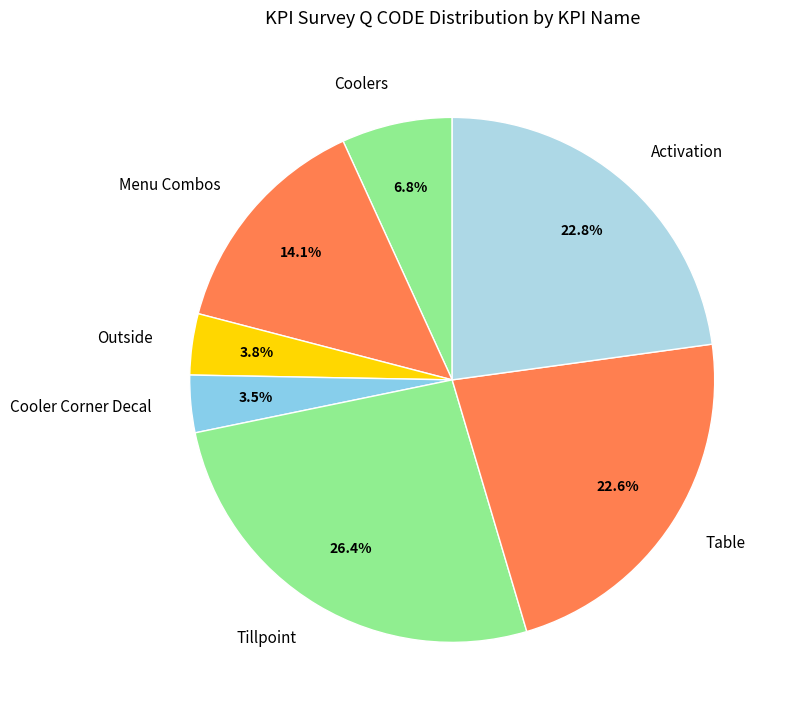

Combined, do Tillpoint and Table account for over 50%?

No